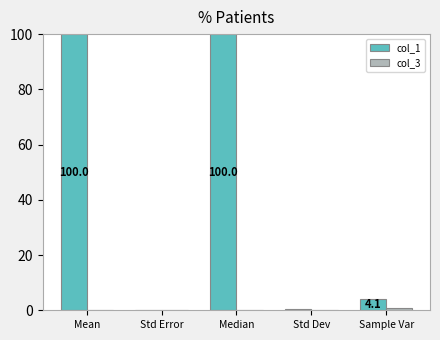

What is the maximum value shown in the chart?

100.0